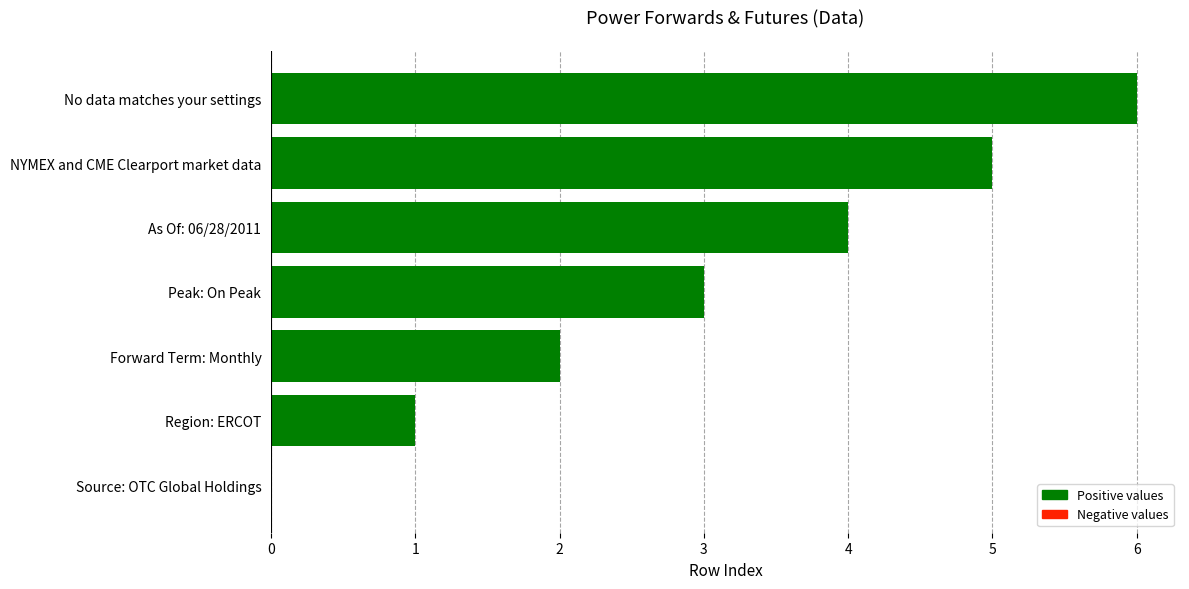

Read the value at NYMEX and CME Clearport market data.

5